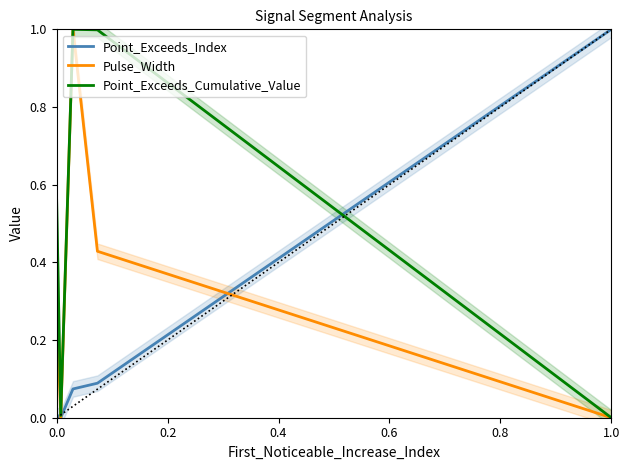

How many lines are shown in the chart?

3